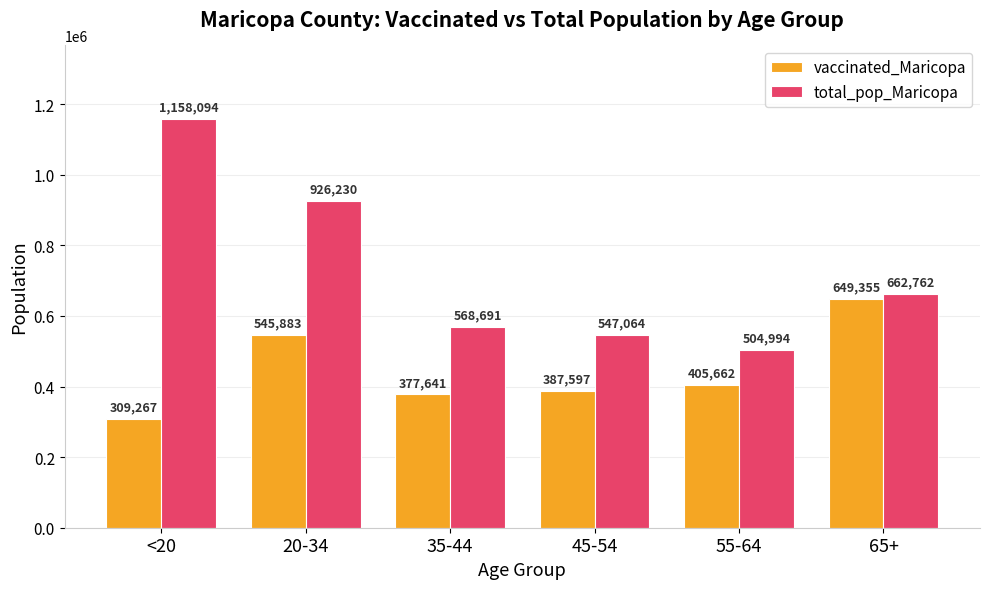

Between <20 and 20-34, which series saw the biggest shift?

vaccinated_Maricopa